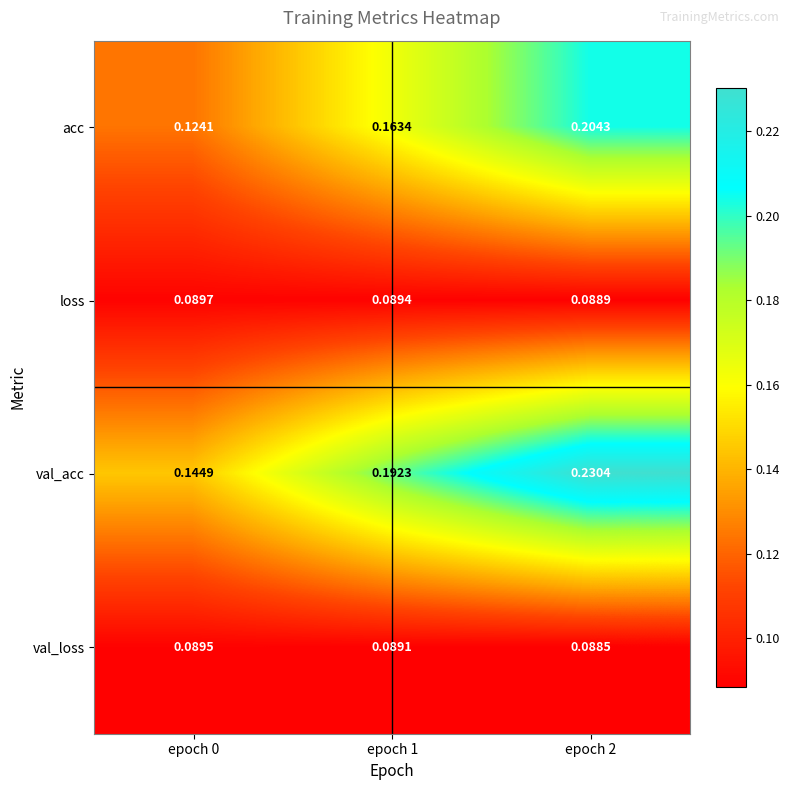

Rank the series by their maximum value, from highest to lowest.

val_acc, acc, loss, val_loss